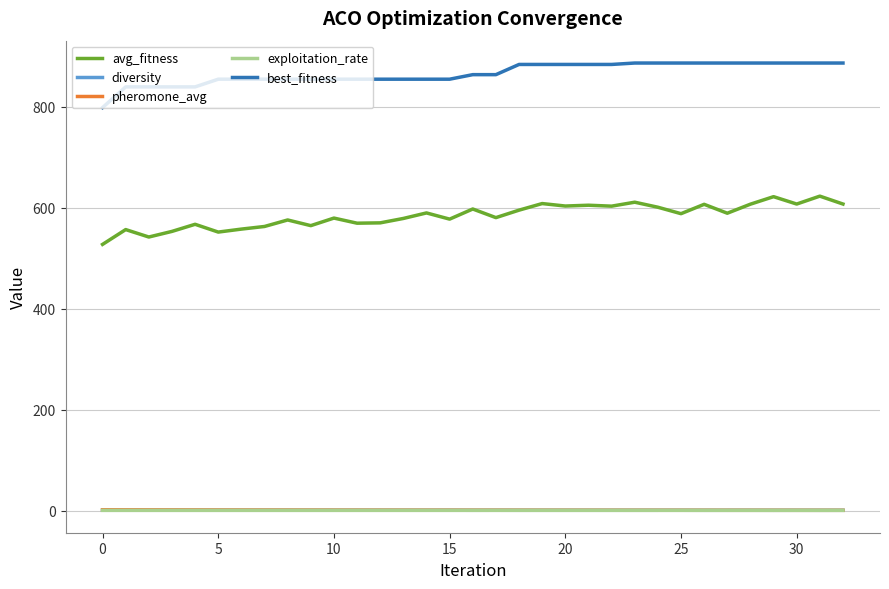

What is the difference between the maximum and minimum values in the pheromone_avg series?

1.1